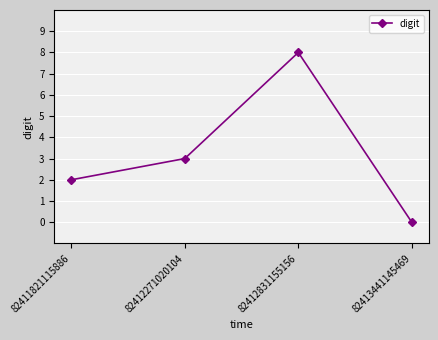

True or false: the data shows 8 at 82412831155156.

True